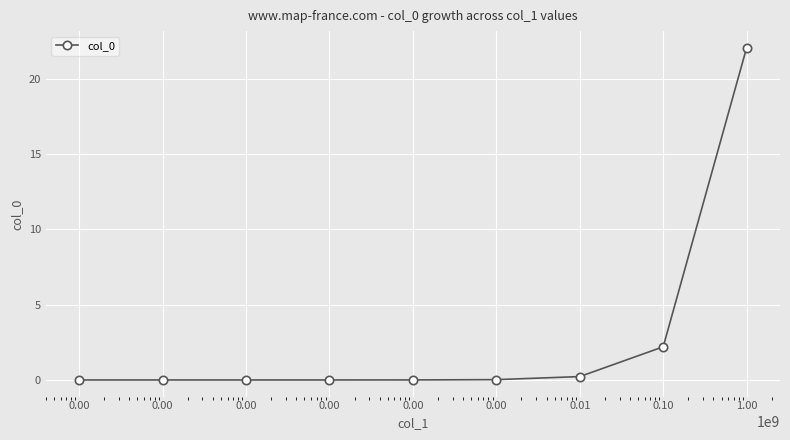

What is the sum of all values?

24.5